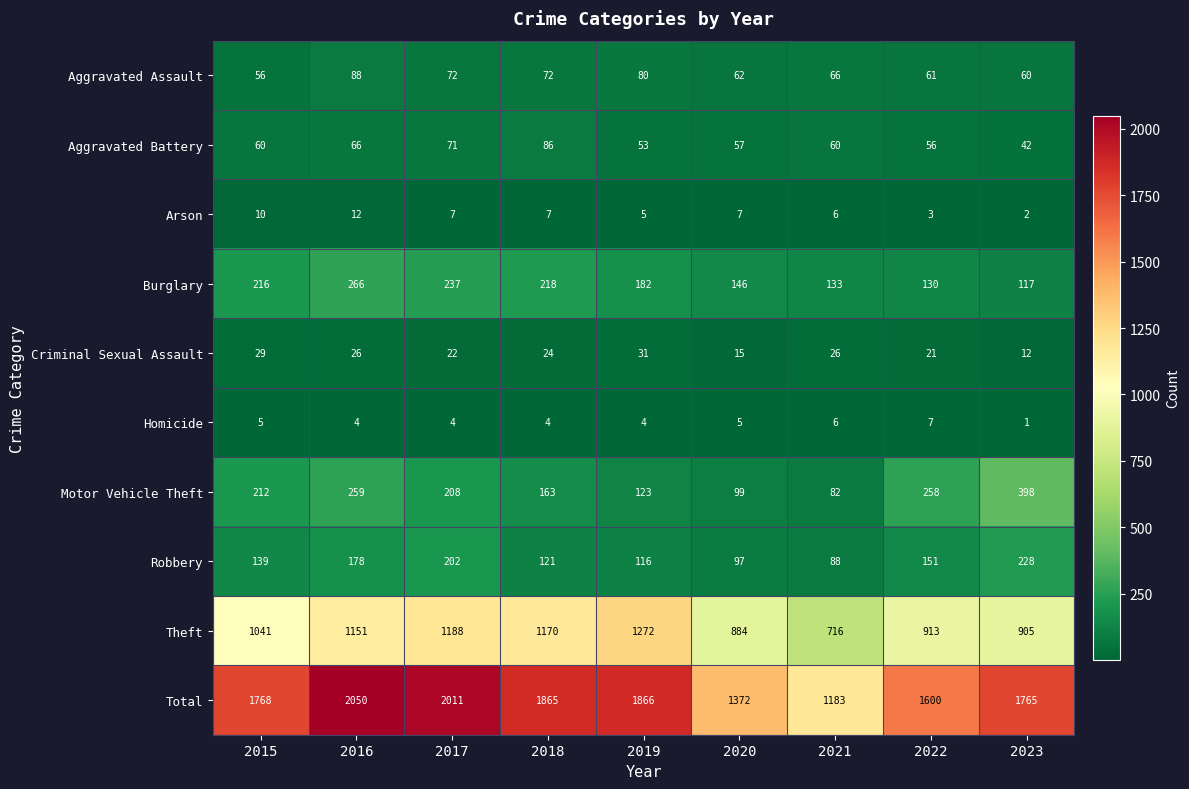

What is the sum of the Robbery values at 2020 and 2017?

299